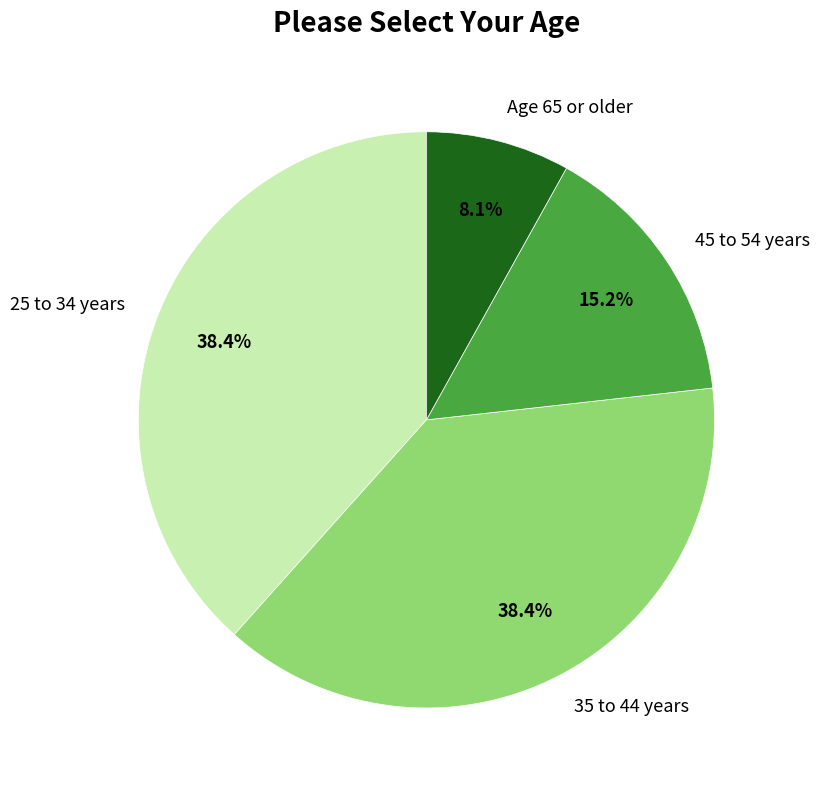

Which slice is the smallest?

Age 65 or older